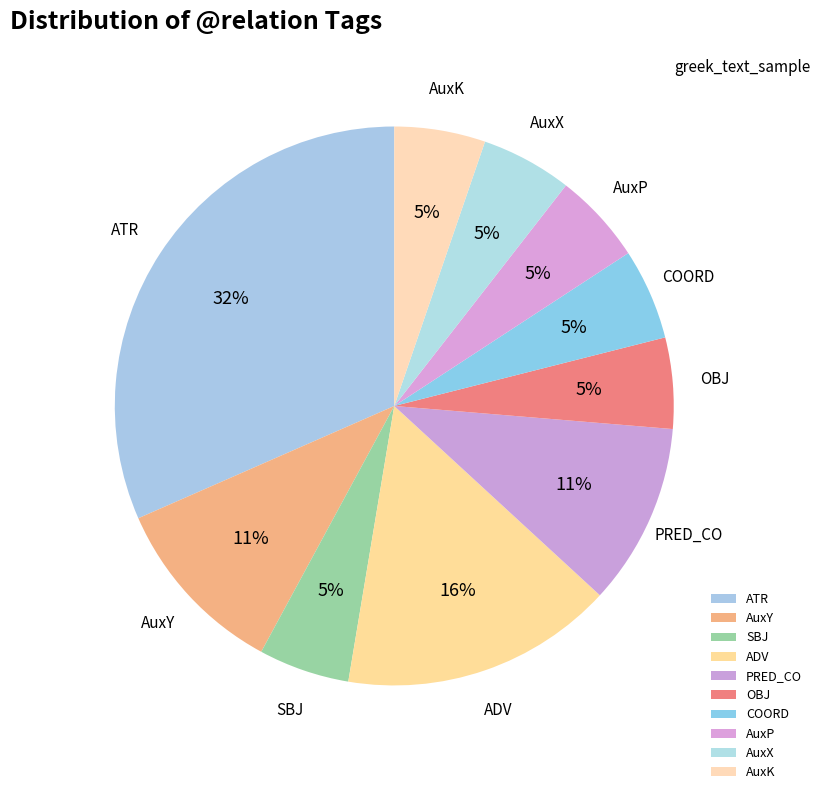

To the nearest percent, what is the difference between the ADV and AuxK slice percentages?

11%